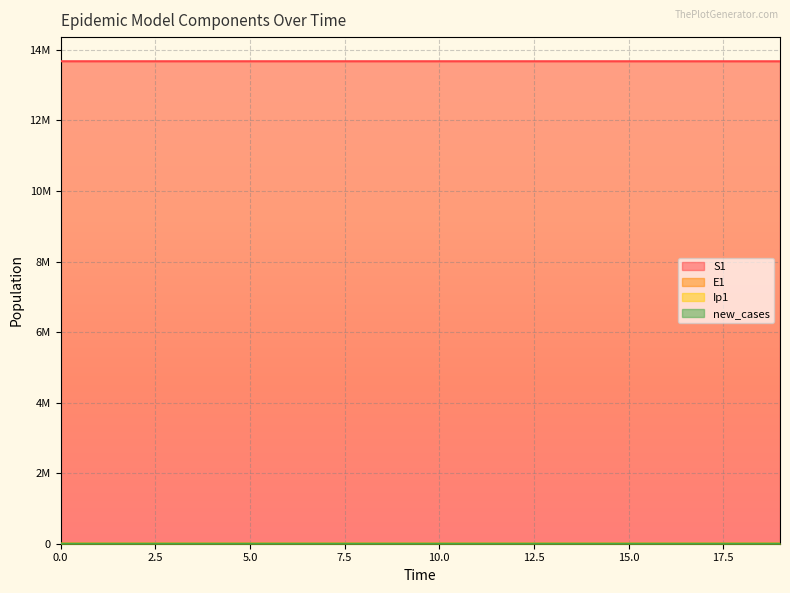

Is the value of S1 at 15 greater than the value of new_cases at 15?

Yes